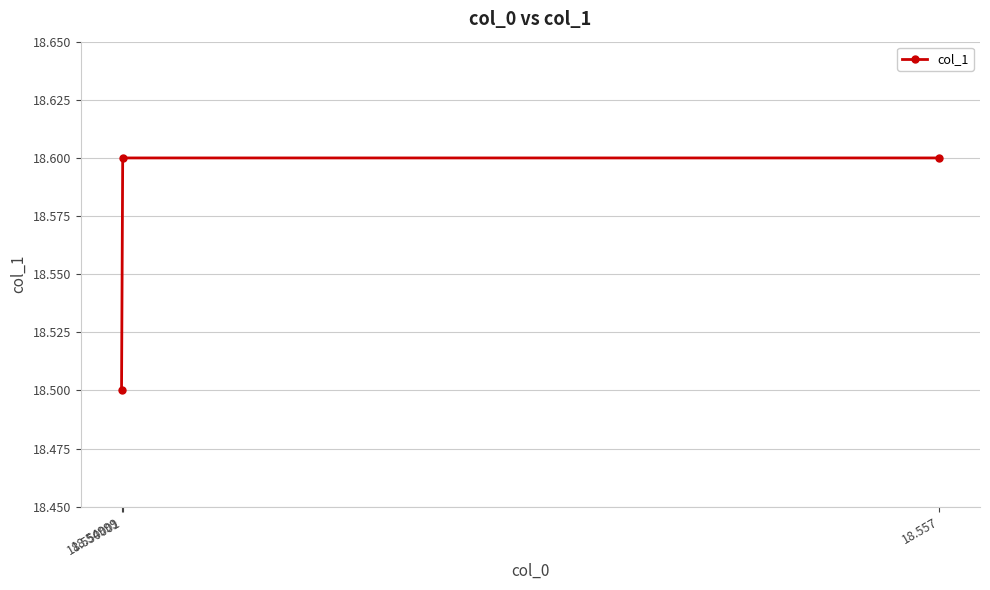

At which label is the value closest to 18?

18.54999